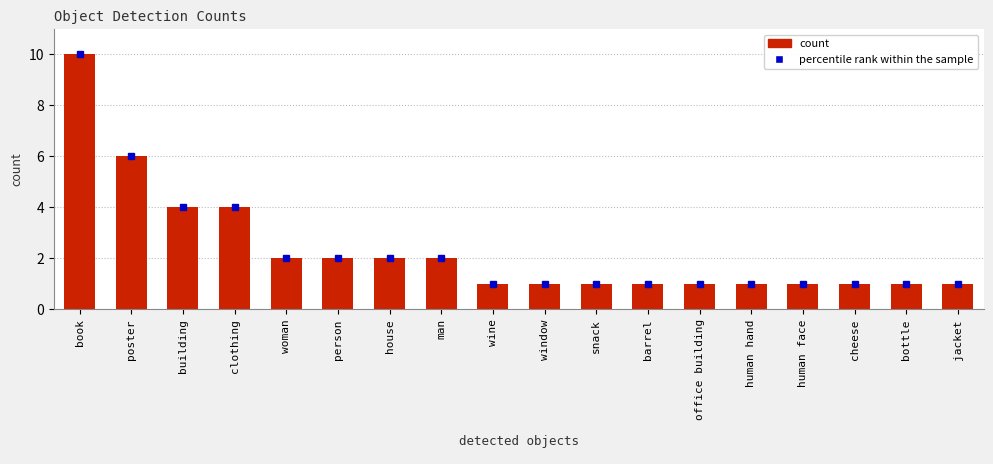

Reading left to right, list all the values displayed in this chart.

book=10	poster=6	building=4	clothing=4	woman=2	person=2	house=2	man=2	wine=1	window=1	snack=1	barrel=1	office building=1	human hand=1	human face=1	cheese=1	bottle=1	jacket=1